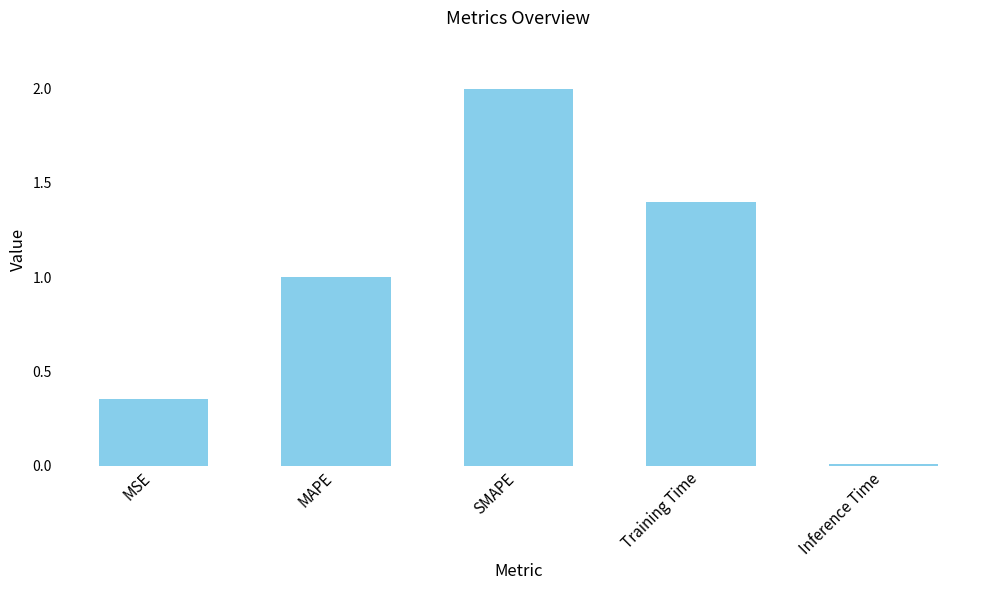

What is the label of the 2nd bar from the left?

MAPE